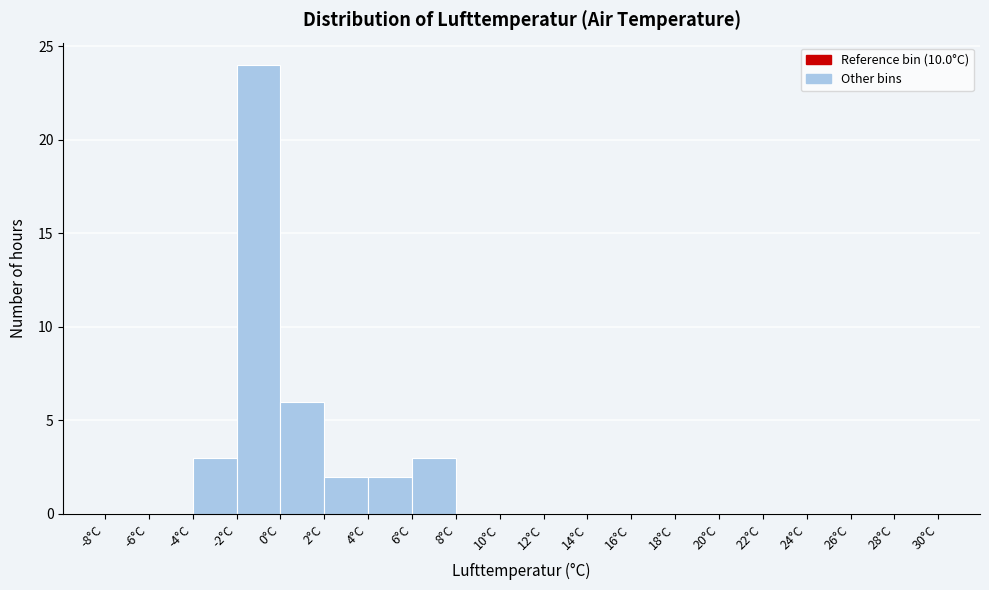

What is the height of the bar covering -2 to 0 on the x-axis? The values are not printed on the chart, so give them approximately, as read against the axis.

24